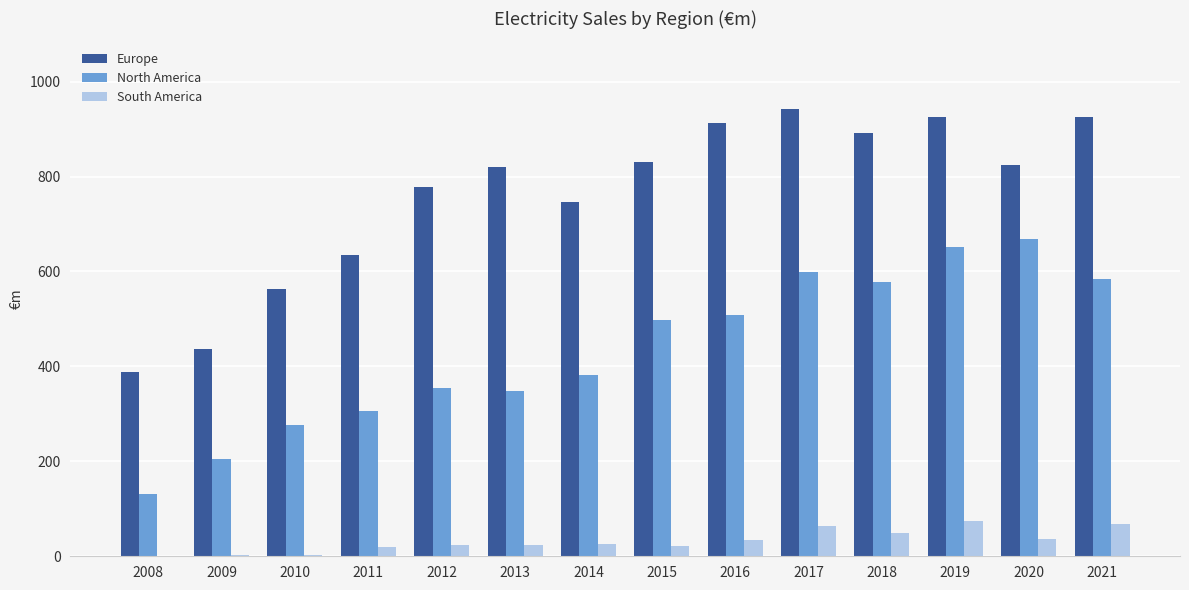

The Europe series shows 926.2 at 2021. True or false?

True